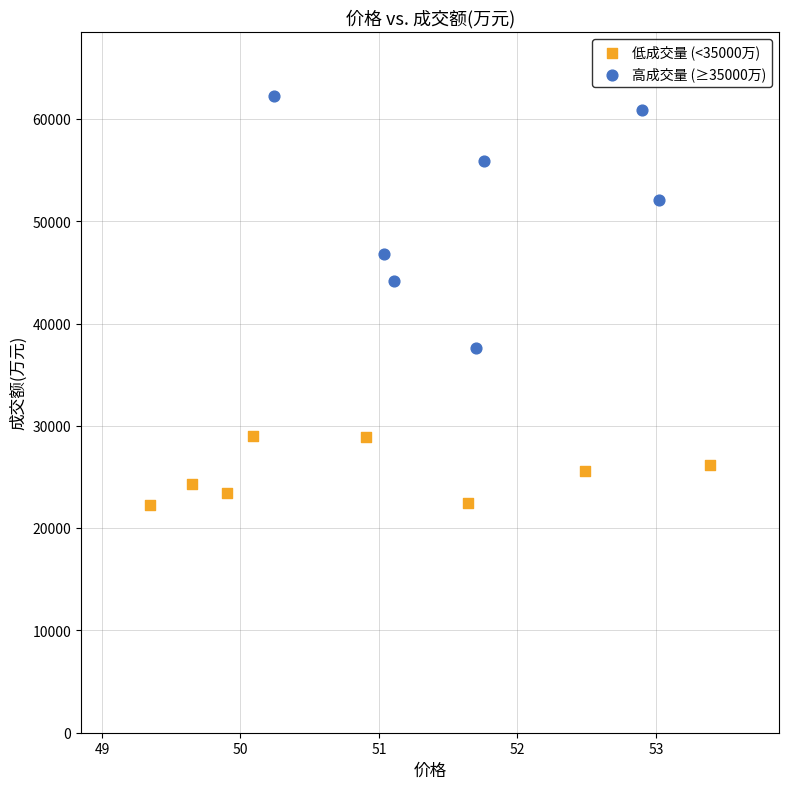

Which series has the largest Y range (max minus min)?

高成交量 (≥35000万)